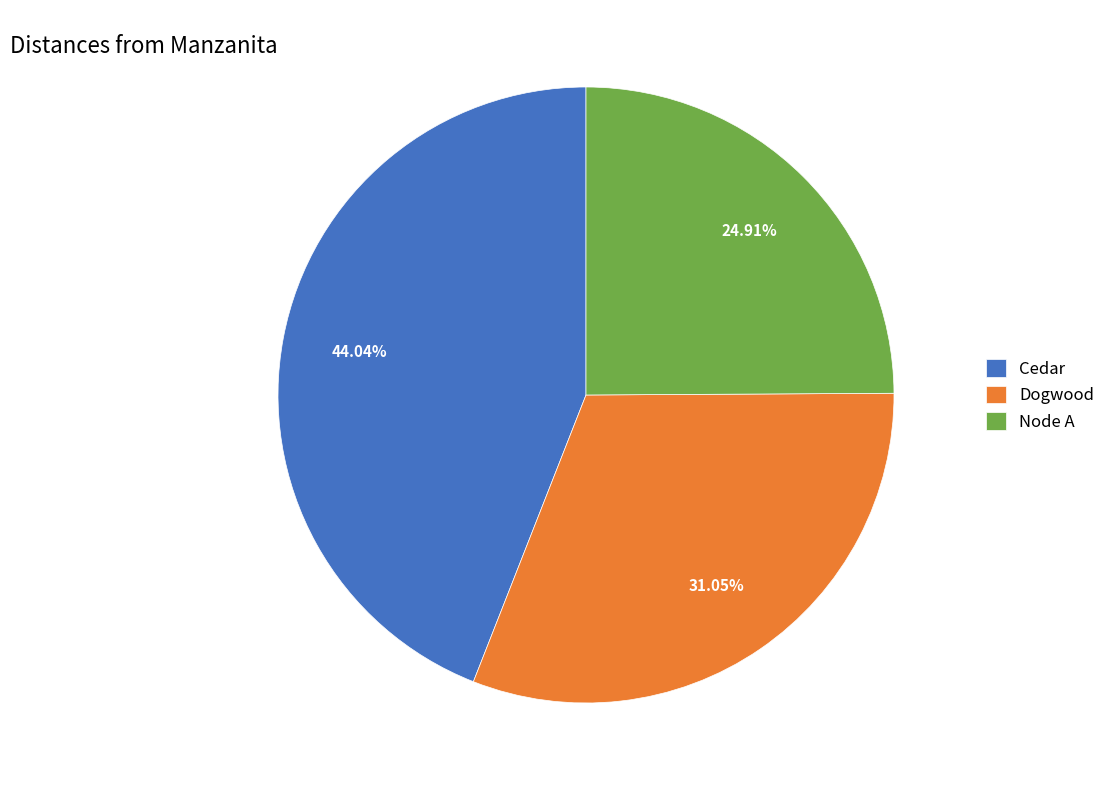

To the nearest percent, what is the combined percentage of Dogwood and Node A?

56%